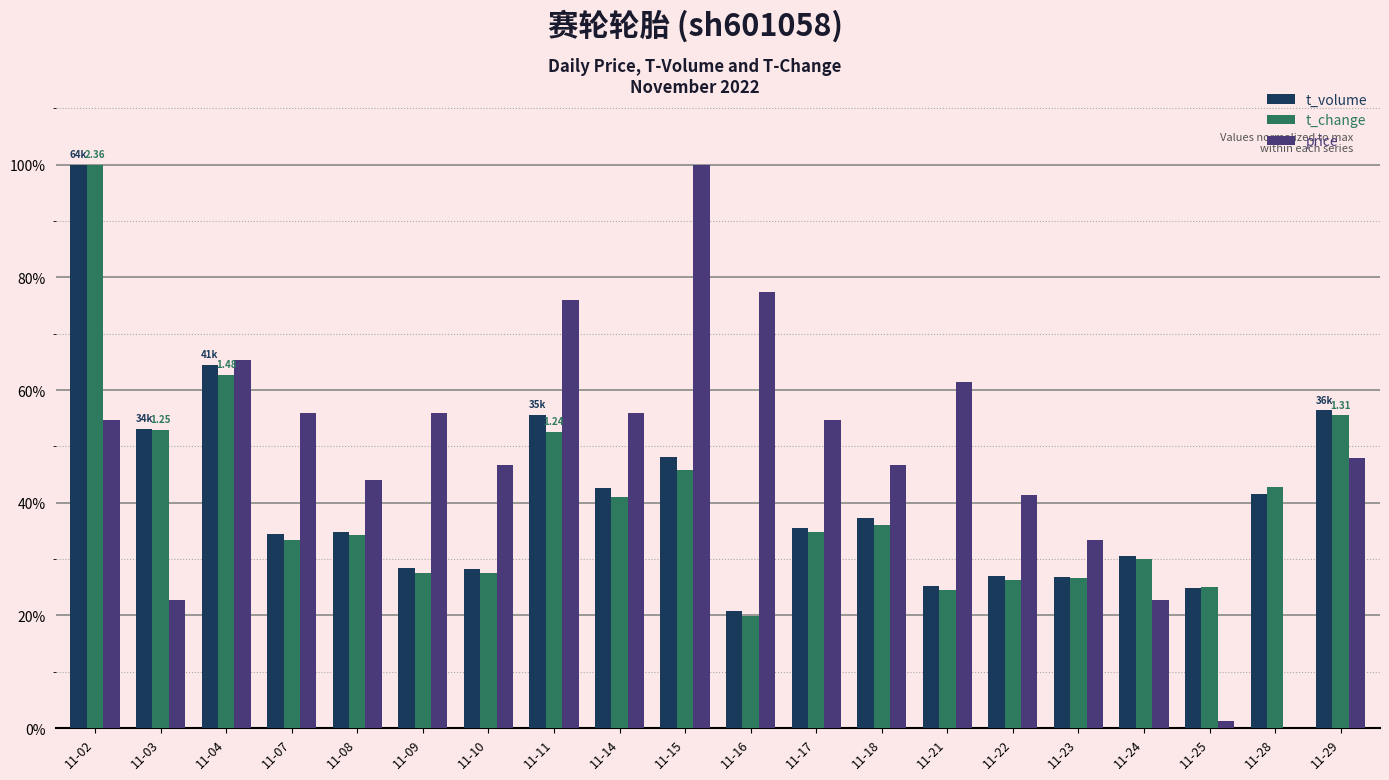

What is the value of the t_volume bar at the 13th from the left?

0.4